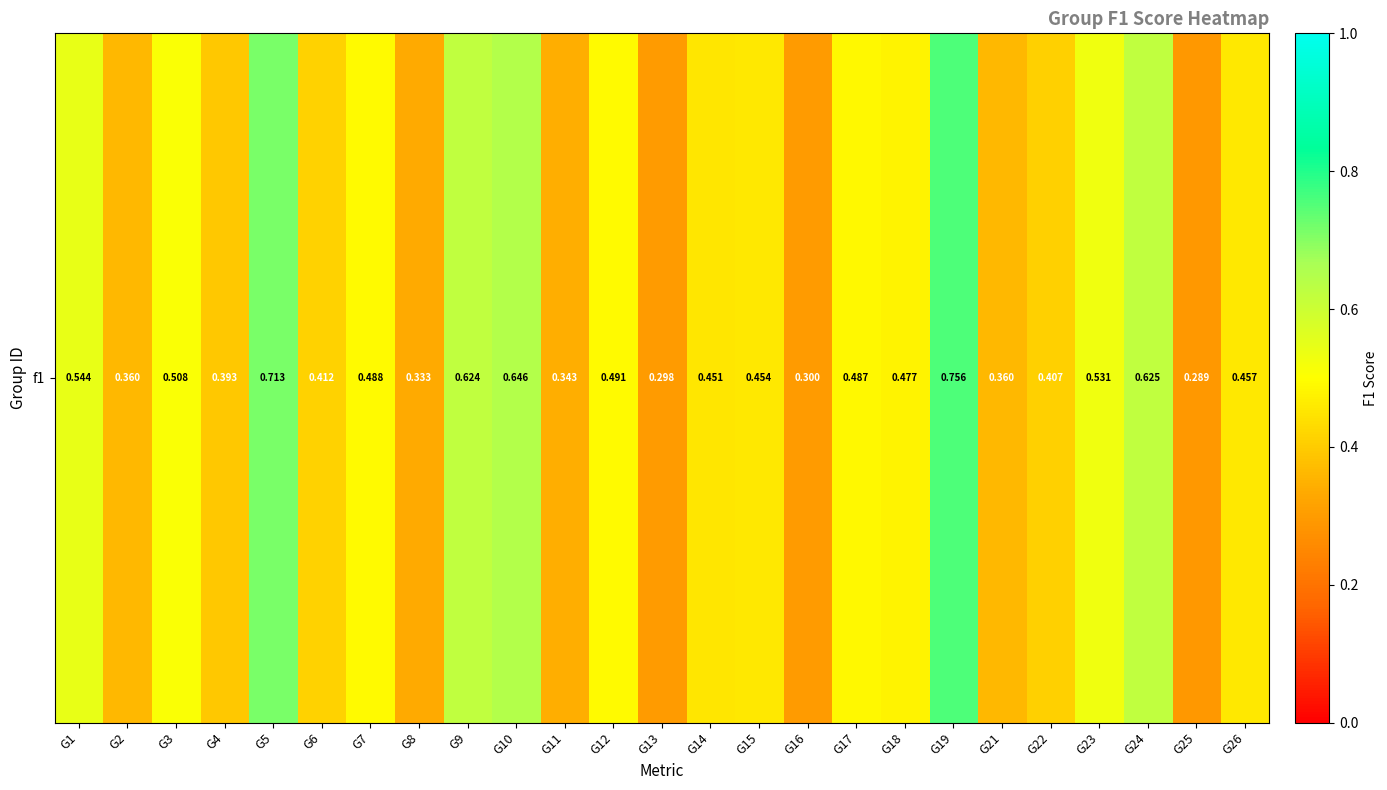

Where is the data nearest to the value 0?

G25